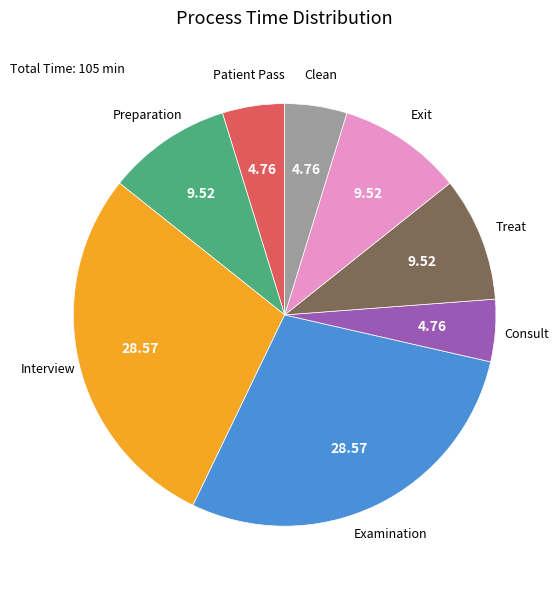

The Interview slice represents 29% of the pie. True or false?

True